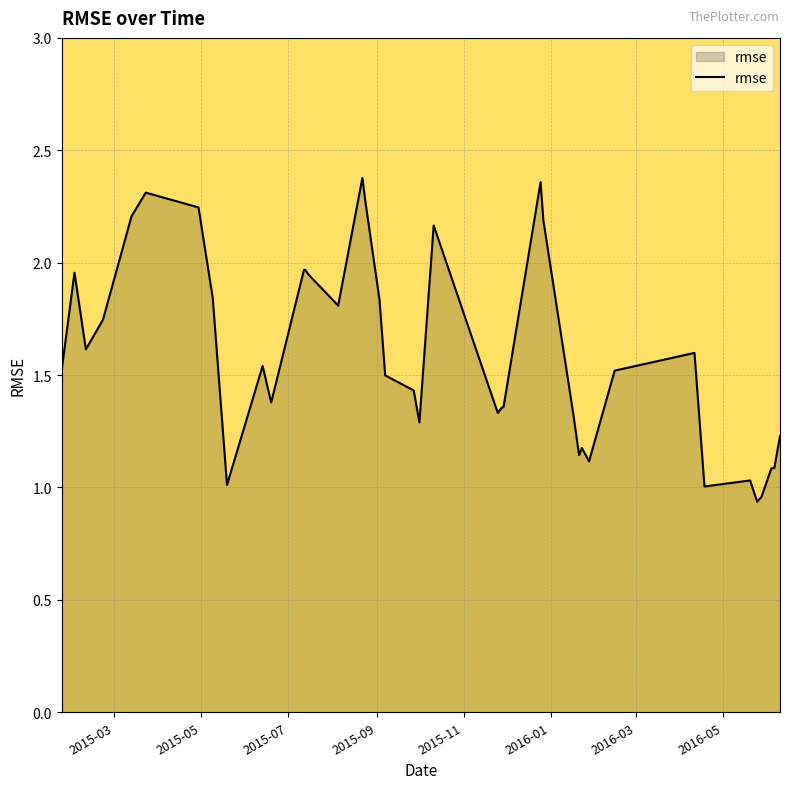

True or false: there are more than 0 points higher than both neighbors.

True